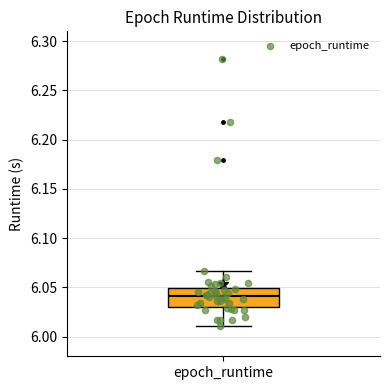

Read this box plot against the y-axis: the position of the median line, the range covered by the box, and the ends of both whiskers. The values are not printed on the chart, so give them approximately, as read against the axis.

median 6.040, box 6.030 to 6.050, whiskers 6.010 to 6.065